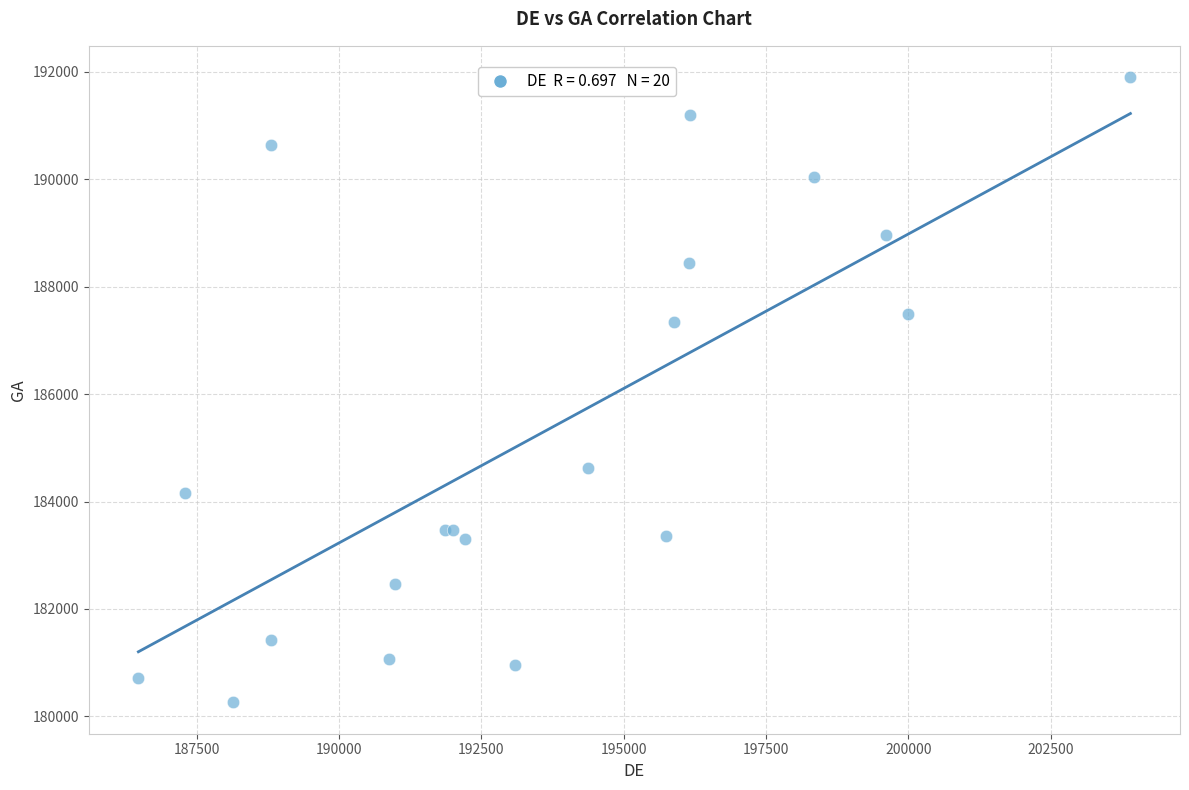

What Y value in the scatter plot is closest to 186079?

187333.0